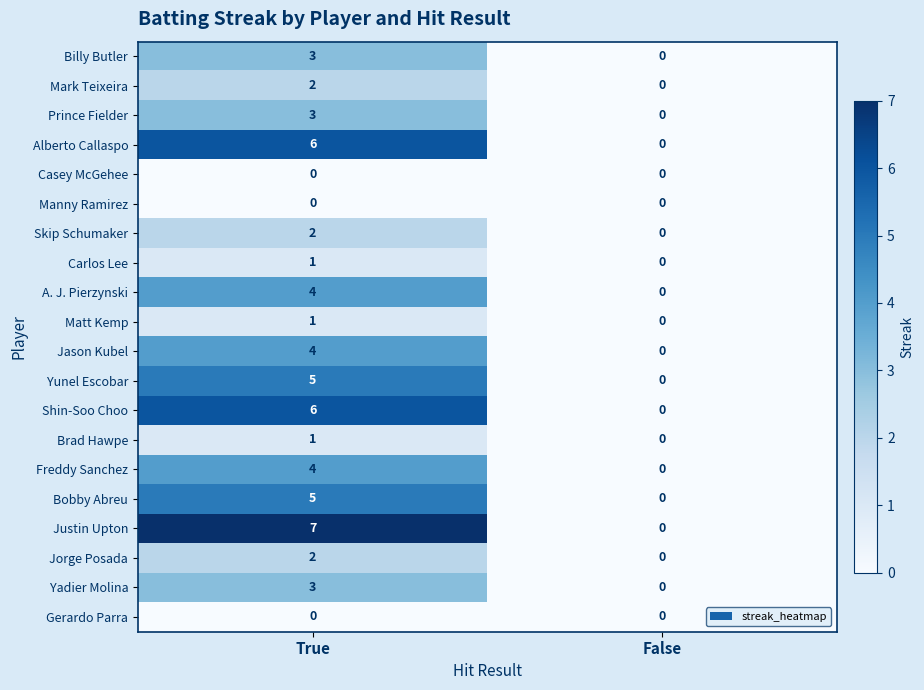

List the labels in order of Yadier Molina value, smallest first.

False, True